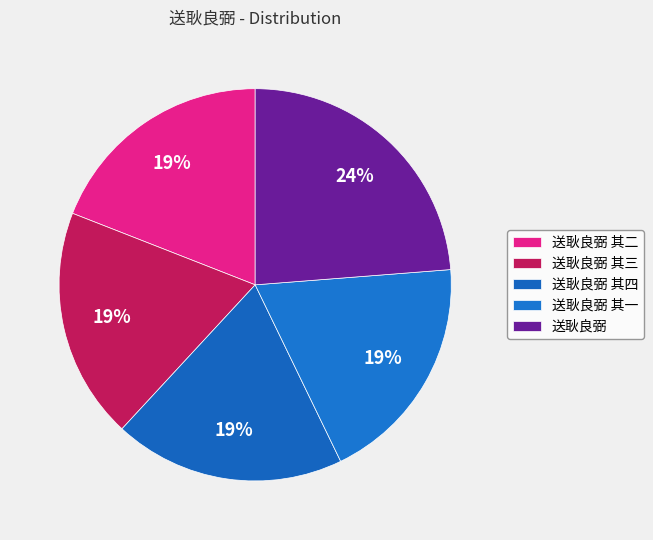

To the nearest percent, what portion does 送耿良弼 represent?

24%